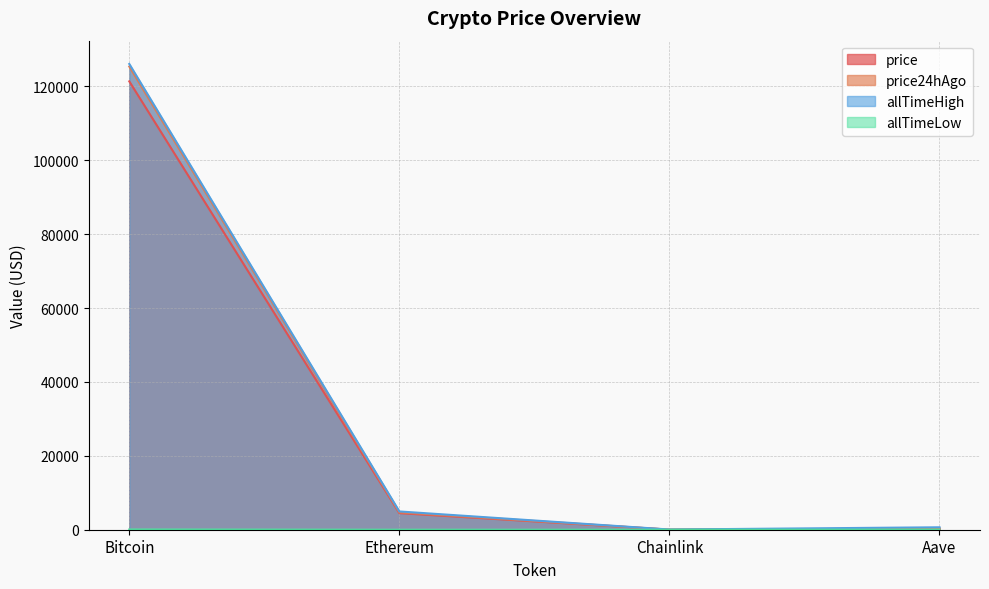

What is the difference between the second highest and minimum values in the price series?

4467.3